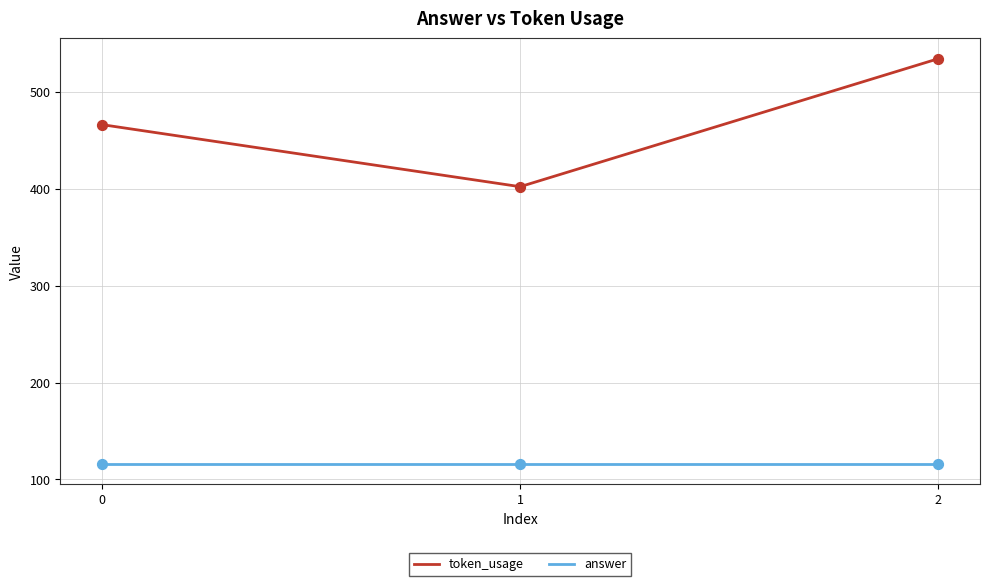

What are all the series names shown in the legend?

token_usage, answer